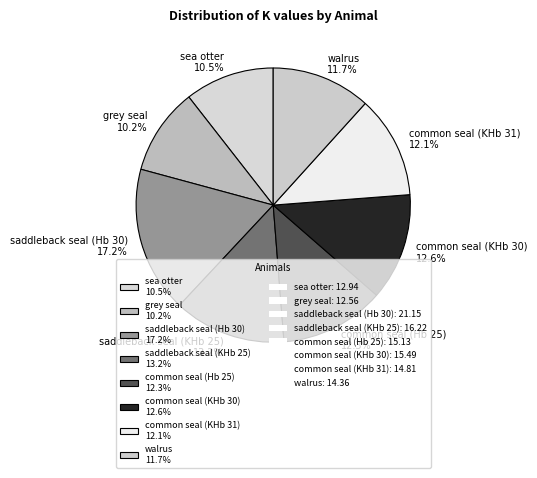

What is the ratio of the value at saddleback seal (KHb 25) to the value at sea otter?

1.3